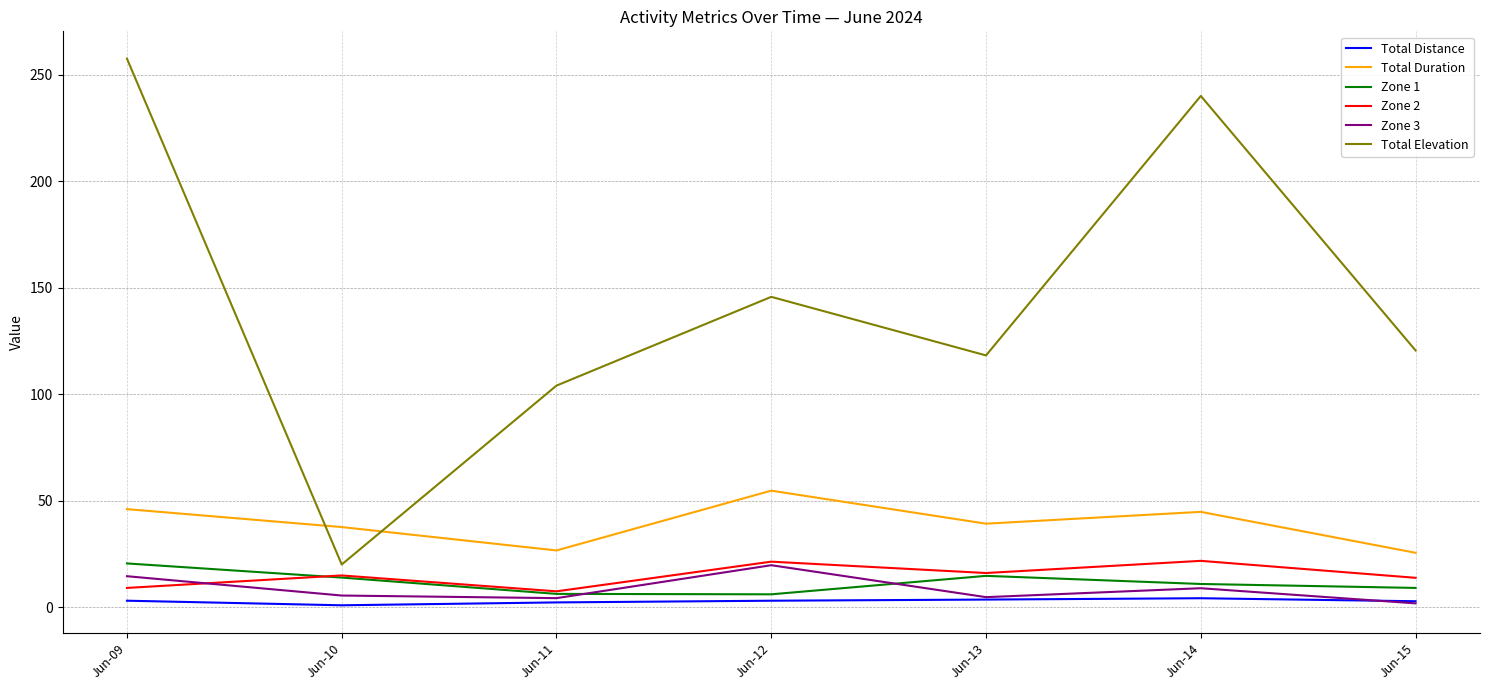

How many lines are shown in the chart?

6